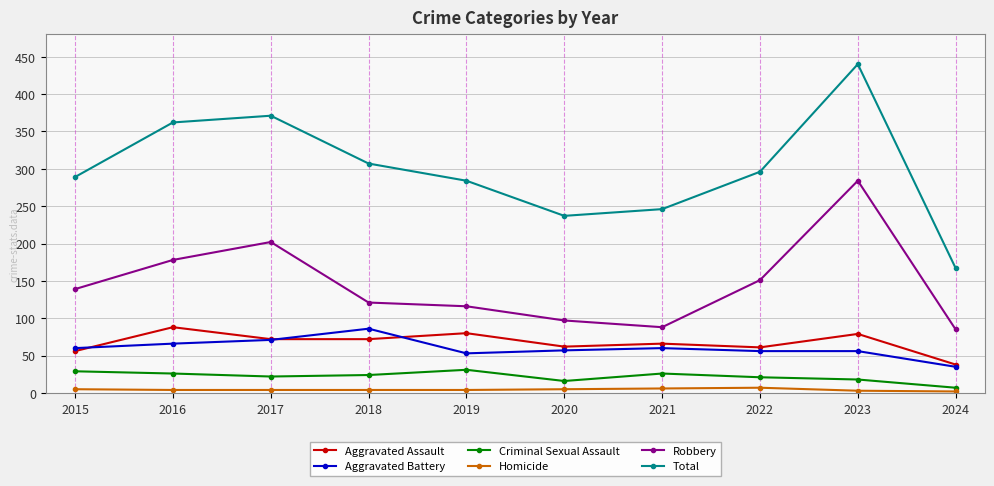

What is the greatest value displayed?

440